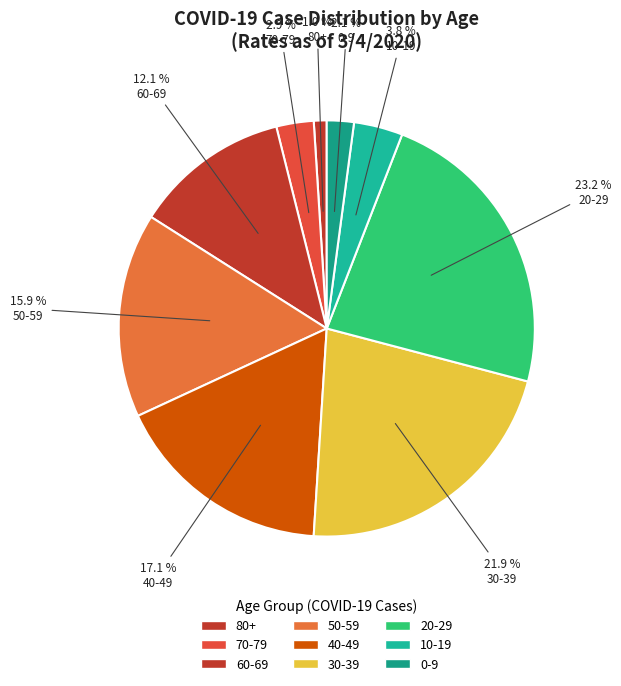

To the nearest percent, what is the combined percentage of 60-69 and 80+?

13%